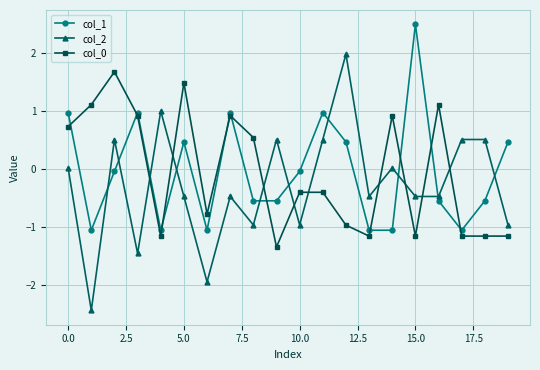

After their last crossing, which series has the higher values: col_2 or col_0?

col_2